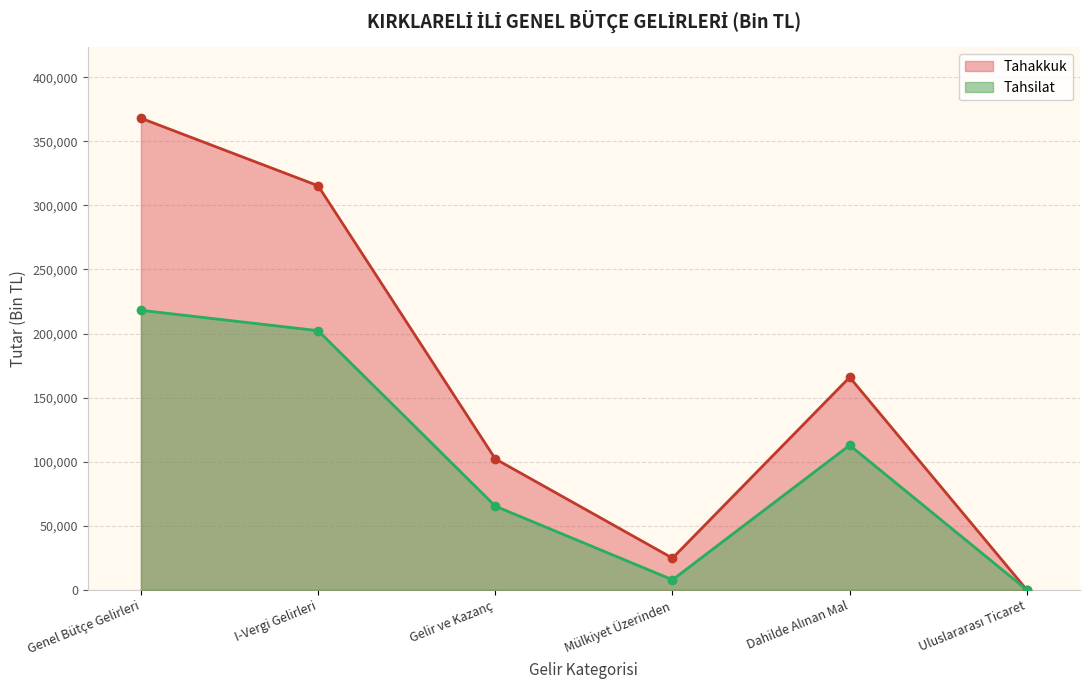

The value of Tahakkuk at Gelir ve Kazanç is 102197. True or false?

True